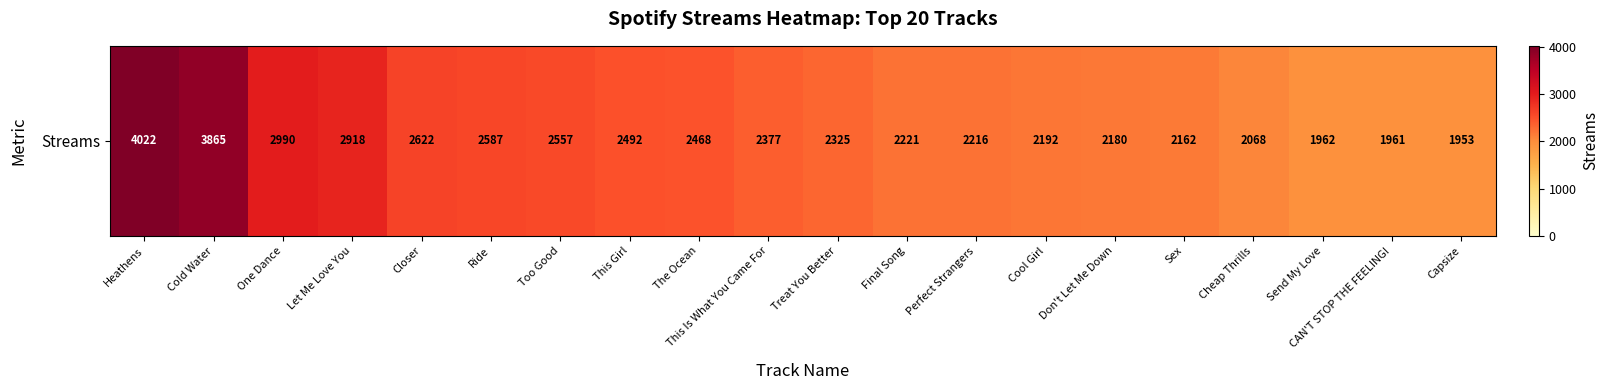

At which label does the data first exceed 2377?

Heathens